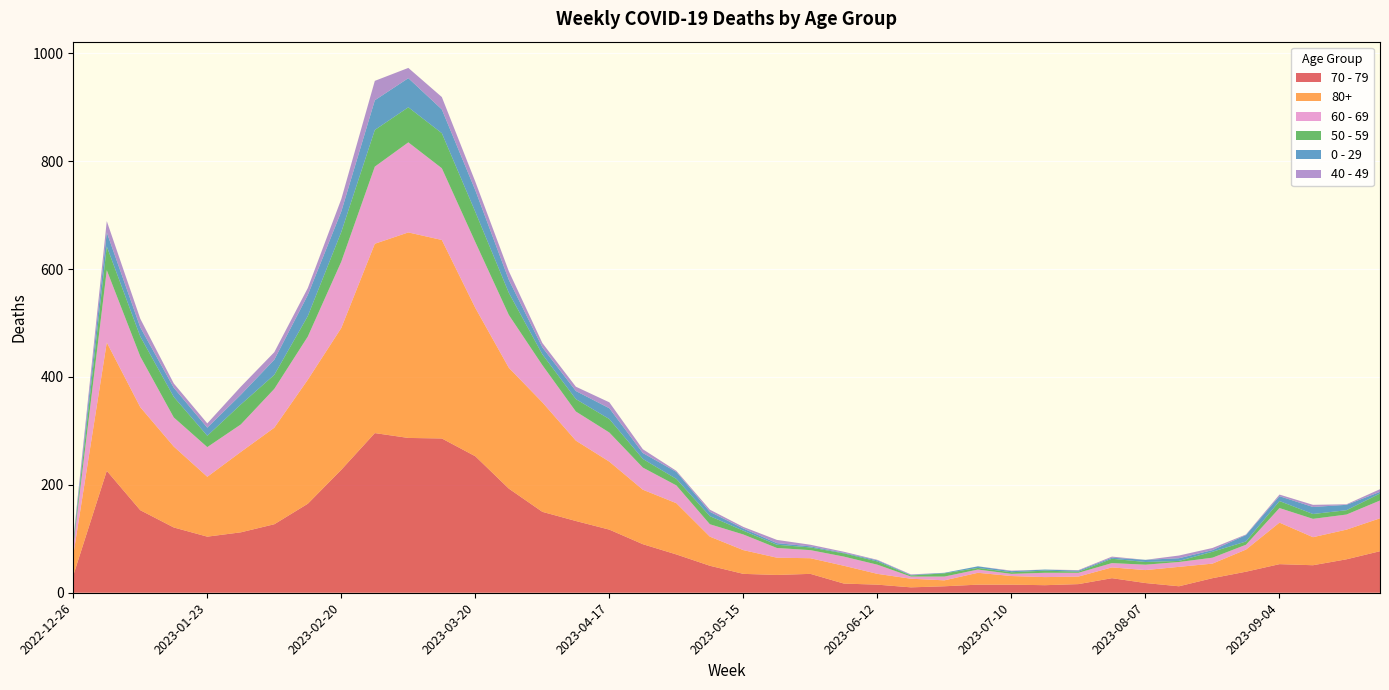

Reading left to right, list all the values displayed in this chart.

70 - 79: 2022-12-26=32	2023-01-02=226	2023-01-09=153	2023-01-16=121	2023-01-23=104	2023-01-30=112	2023-02-06=127	2023-02-13=165	2023-02-20=228	2023-02-27=296	2023-03-06=287	2023-03-13=286	2023-03-20=253	2023-03-27=193	2023-04-03=150	2023-04-10=133	2023-04-17=117	2023-04-24=90	2023-05-01=71	2023-05-08=50	2023-05-15=35	2023-05-22=33	2023-05-29=35	2023-06-05=17	2023-06-12=15	2023-06-19=10	2023-06-26=12	2023-07-03=15	2023-07-10=15	2023-07-17=14	2023-07-24=16	2023-07-31=27	2023-08-07=18	2023-08-14=12	2023-08-21=27	2023-08-28=39	2023-09-04=53	2023-09-11=51	2023-09-18=62	2023-09-25=77
80+: 2022-12-26=38	2023-01-02=238	2023-01-09=191	2023-01-16=150	2023-01-23=111	2023-01-30=149	2023-02-06=179	2023-02-13=230	2023-02-20=263	2023-02-27=351	2023-03-06=381	2023-03-13=368	2023-03-20=275	2023-03-27=224	2023-04-03=203	2023-04-10=149	2023-04-17=126	2023-04-24=101	2023-05-01=95	2023-05-08=54	2023-05-15=44	2023-05-22=32	2023-05-29=29	2023-06-05=33	2023-06-12=20	2023-06-19=16	2023-06-26=11	2023-07-03=22	2023-07-10=16	2023-07-17=15	2023-07-24=14	2023-07-31=20	2023-08-07=24	2023-08-14=36	2023-08-21=27	2023-08-28=41	2023-09-04=77	2023-09-11=52	2023-09-18=55	2023-09-25=61
60 - 69: 2022-12-26=16	2023-01-02=134	2023-01-09=94	2023-01-16=54	2023-01-23=55	2023-01-30=51	2023-02-06=72	2023-02-13=80	2023-02-20=123	2023-02-27=143	2023-03-06=167	2023-03-13=133	2023-03-20=122	2023-03-27=98	2023-04-03=69	2023-04-10=54	2023-04-17=54	2023-04-24=41	2023-05-01=33	2023-05-08=23	2023-05-15=29	2023-05-22=18	2023-05-29=15	2023-06-05=17	2023-06-12=17	2023-06-19=4	2023-06-26=7	2023-07-03=6	2023-07-10=4	2023-07-17=8	2023-07-24=7	2023-07-31=8	2023-08-07=10	2023-08-14=9	2023-08-21=11	2023-08-28=9	2023-09-04=27	2023-09-11=34	2023-09-18=28	2023-09-25=33
50 - 59: 2022-12-26=5	2023-01-02=44	2023-01-09=37	2023-01-16=38	2023-01-23=21	2023-01-30=37	2023-02-06=26	2023-02-13=38	2023-02-20=55	2023-02-27=68	2023-03-06=65	2023-03-13=65	2023-03-20=56	2023-03-27=41	2023-04-03=20	2023-04-10=23	2023-04-17=25	2023-04-24=16	2023-05-01=12	2023-05-08=15	2023-05-15=7	2023-05-22=6	2023-05-29=5	2023-06-05=6	2023-06-12=6	2023-06-19=2	2023-06-26=6	2023-07-03=3	2023-07-10=3	2023-07-17=4	2023-07-24=2	2023-07-31=8	2023-08-07=5	2023-08-14=2	2023-08-21=11	2023-08-28=6	2023-09-04=13	2023-09-11=9	2023-09-18=8	2023-09-25=13
0 - 29: 2022-12-26=4	2023-01-02=26	2023-01-09=17	2023-01-16=17	2023-01-23=15	2023-01-30=18	2023-02-06=28	2023-02-13=39	2023-02-20=38	2023-02-27=55	2023-03-06=54	2023-03-13=44	2023-03-20=40	2023-03-27=24	2023-04-03=13	2023-04-10=15	2023-04-17=20	2023-04-24=11	2023-05-01=13	2023-05-08=8	2023-05-15=4	2023-05-22=3	2023-05-29=2	2023-06-05=1	2023-06-12=2	2023-06-19=1	2023-06-26=1	2023-07-03=3	2023-07-10=2	2023-07-17=2	2023-07-24=2	2023-07-31=2	2023-08-07=4	2023-08-14=5	2023-08-21=3	2023-08-28=12	2023-09-04=9	2023-09-11=13	2023-09-18=10	2023-09-25=3
40 - 49: 2022-12-26=4	2023-01-02=21	2023-01-09=16	2023-01-16=8	2023-01-23=8	2023-01-30=15	2023-02-06=14	2023-02-13=13	2023-02-20=23	2023-02-27=36	2023-03-06=19	2023-03-13=23	2023-03-20=16	2023-03-27=16	2023-04-03=8	2023-04-10=8	2023-04-17=11	2023-04-24=7	2023-05-01=2	2023-05-08=4	2023-05-15=3	2023-05-22=6	2023-05-29=3	2023-06-05=2	2023-06-12=1	2023-06-19=1	2023-06-26=0	2023-07-03=0	2023-07-10=1	2023-07-17=0	2023-07-24=1	2023-07-31=2	2023-08-07=0	2023-08-14=5	2023-08-21=4	2023-08-28=1	2023-09-04=3	2023-09-11=4	2023-09-18=1	2023-09-25=5